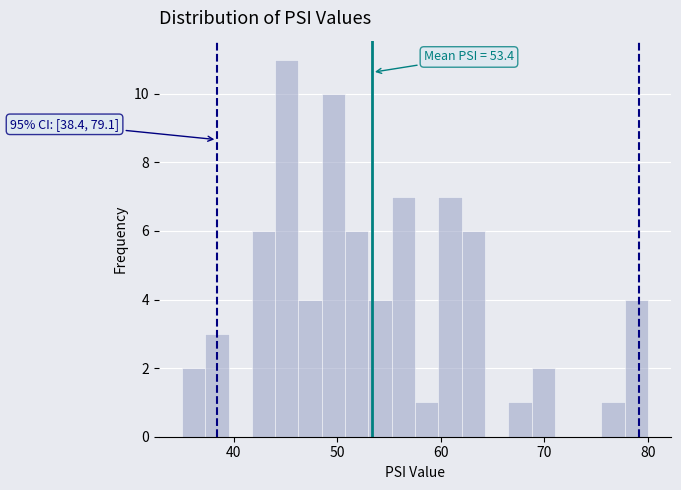

Read against the x-axis, roughly where is the centre of the tallest bar?

45